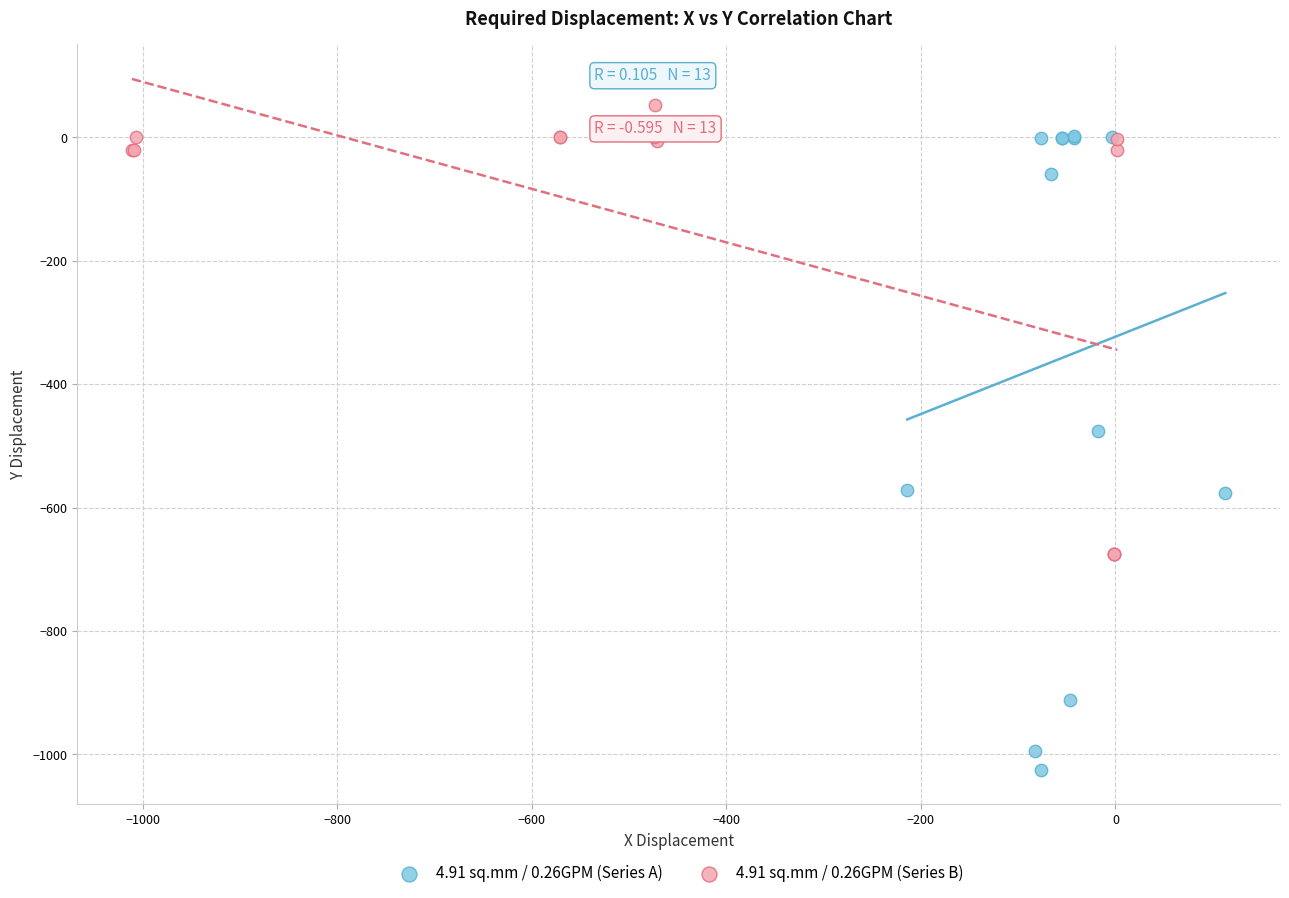

Which series has the largest Y range (max minus min)?

4.91 sq.mm / 0.26GPM (Series A)